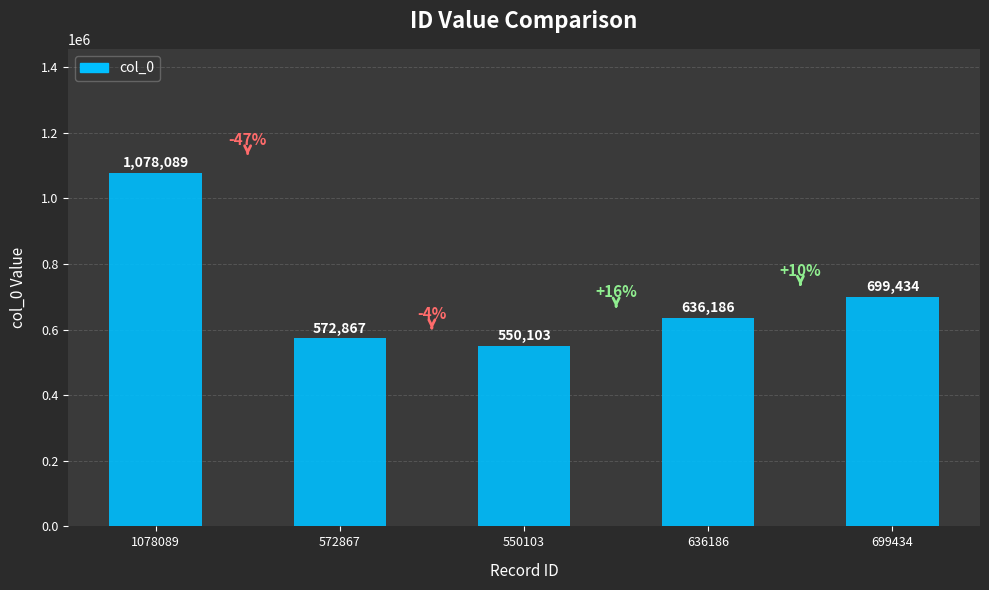

What is the difference between the maximum and minimum values?

527986